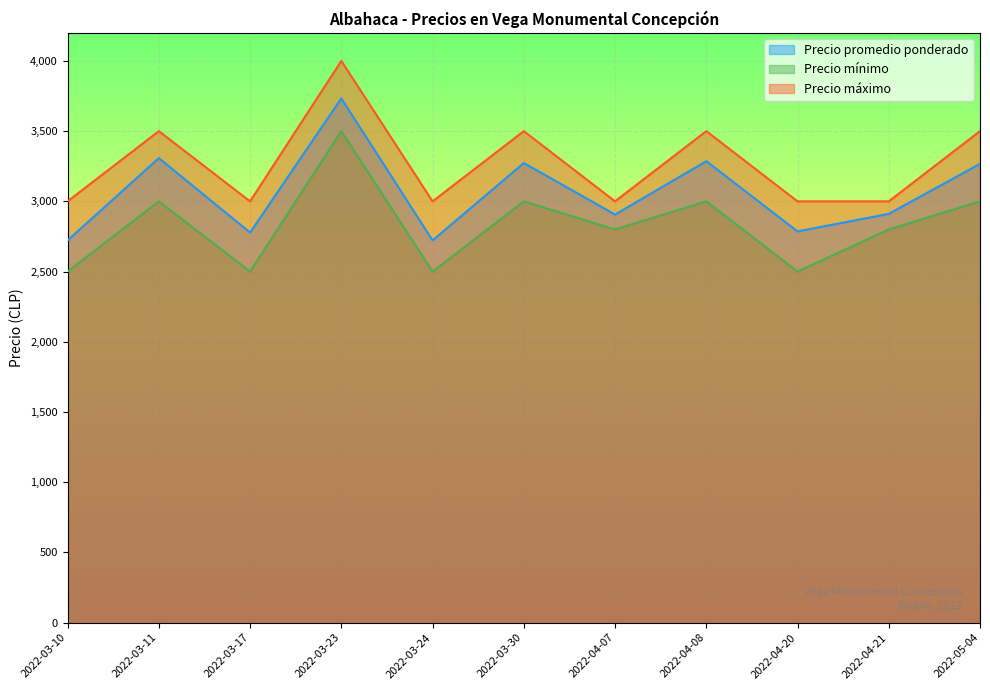

How many interior local valleys does the Precio promedio ponderado series have?

4